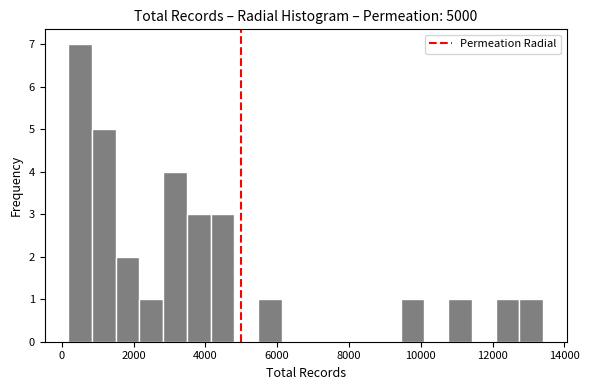

Around what value on the x-axis is the tallest bar? Give the approximate position of its centre, as read against the axis.

600